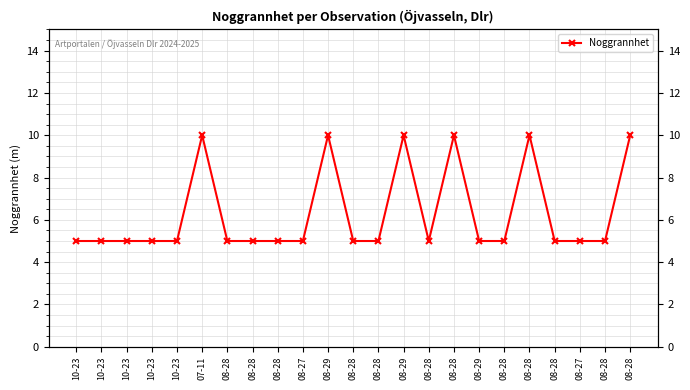

What is the label of the 12th point from the left?

08-28